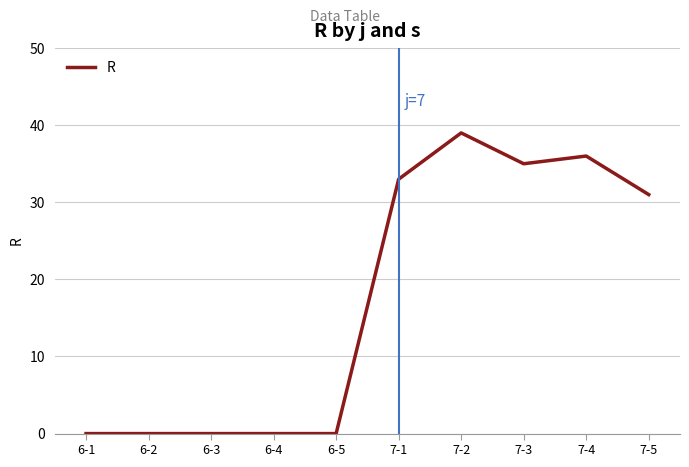

Reading left to right, what are all the values shown in this chart?

6-1=0	6-2=0	6-3=0	6-4=0	6-5=0	7-1=33	7-2=39	7-3=35	7-4=36	7-5=31